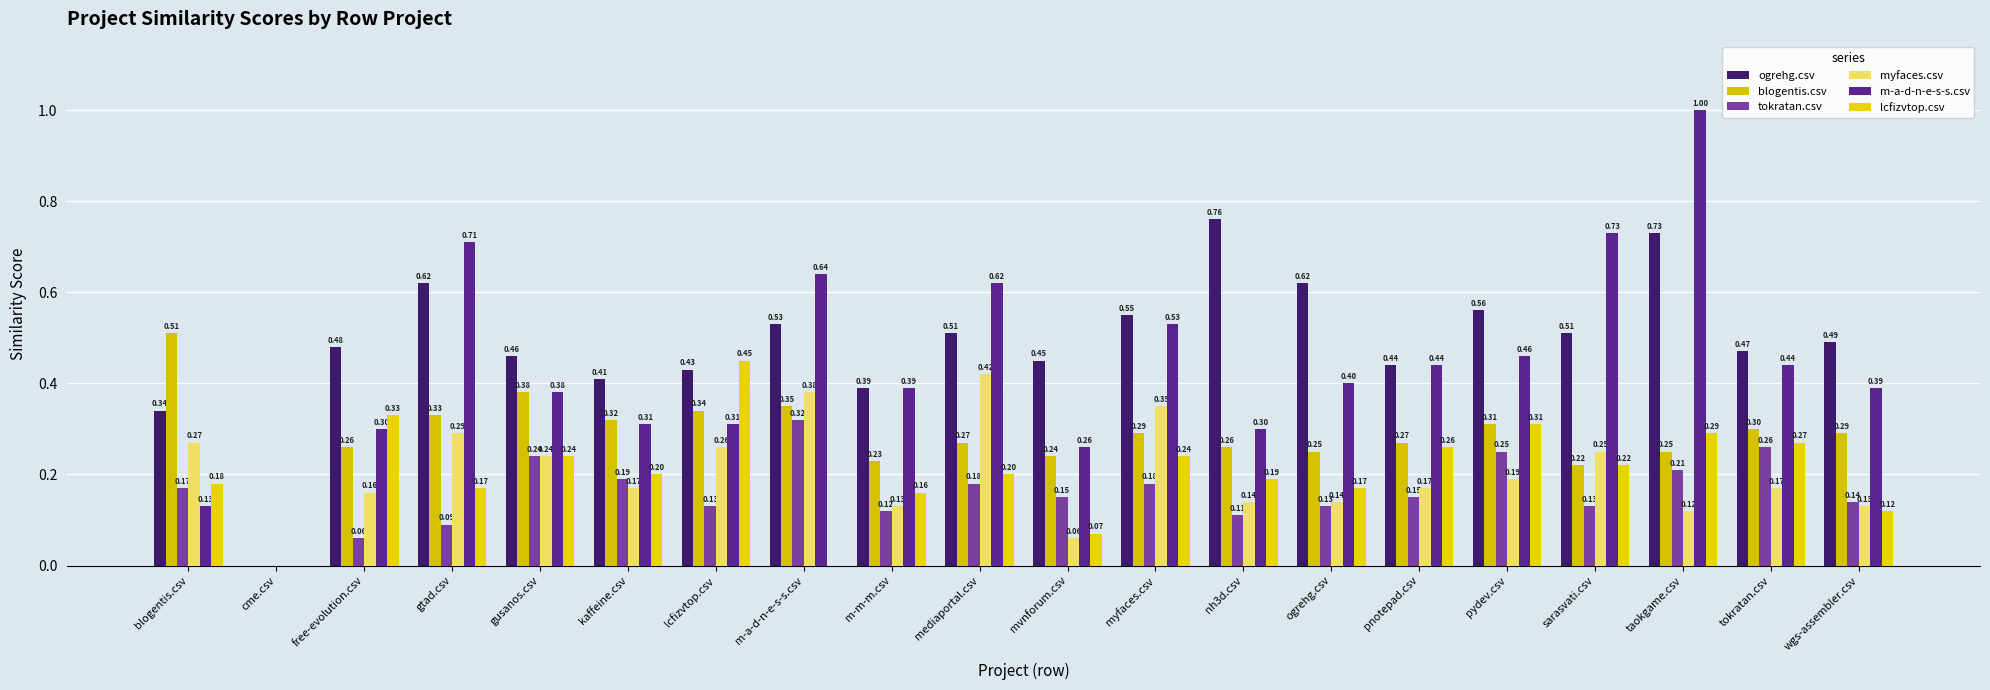

How many distinct data groups are displayed?

6